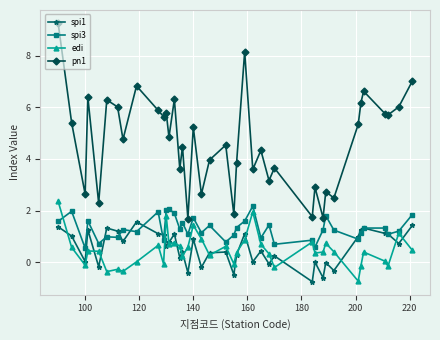

What is the maximum value for spi3?

2.2